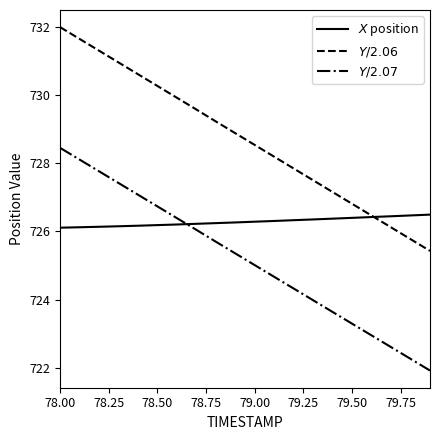

What is the greatest value displayed?

732.0